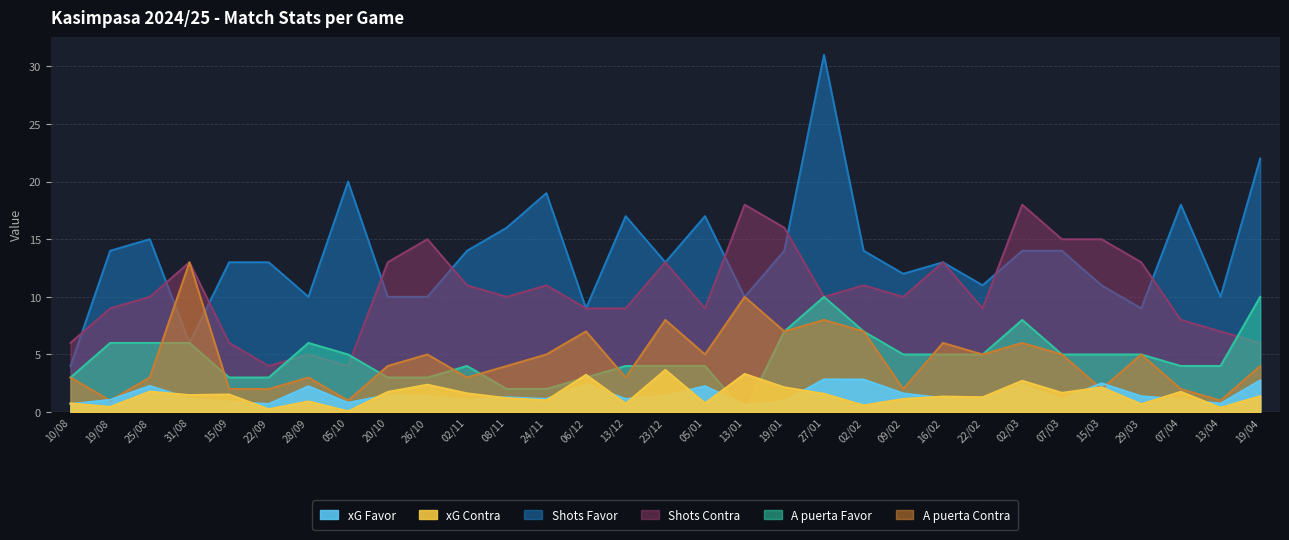

Reading left to right, transcribe all the data shown in this chart.

xG Favor: 0.7	1.1	2.3	1.2	0.9	0.7	2.2	0.8	1.5	1.4	1.1	1.3	1.1	2.4	1.1	1.4	2.2	0.6	1.0	2.8	2.8	1.6	1.2	1.2	2.4	1.1	2.5	1.4	1.1	0.7	2.8
xG Contra: 0.8	0.5	1.8	1.5	1.5	0.2	0.9	0.1	1.8	2.4	1.6	1.2	1.0	3.2	0.7	3.7	0.8	3.3	2.1	1.6	0.6	1.1	1.4	1.3	2.7	1.7	2.1	0.7	1.8	0.4	1.4
Shots Favor: 4.0	14.0	15.0	6.0	13.0	13.0	10.0	20.0	10.0	10.0	14.0	16.0	19.0	9.0	17.0	13.0	17.0	10.0	14.0	31.0	14.0	12.0	13.0	11.0	14.0	14.0	11.0	9.0	18.0	10.0	22.0
Shots Contra: 6.0	9.0	10.0	13.0	6.0	4.0	5.0	4.0	13.0	15.0	11.0	10.0	11.0	9.0	9.0	13.0	9.0	18.0	16.0	10.0	11.0	10.0	13.0	9.0	18.0	15.0	15.0	13.0	8.0	7.0	6.0
A puerta Favor: 3.0	6.0	6.0	6.0	3.0	3.0	6.0	5.0	3.0	3.0	4.0	2.0	2.0	3.0	4.0	4.0	4.0	0.0	7.0	10.0	7.0	5.0	5.0	5.0	8.0	5.0	5.0	5.0	4.0	4.0	10.0
A puerta Contra: 3.0	1.0	3.0	13.0	2.0	2.0	3.0	1.0	4.0	5.0	3.0	4.0	5.0	7.0	3.0	8.0	5.0	10.0	7.0	8.0	7.0	2.0	6.0	5.0	6.0	5.0	2.0	5.0	2.0	1.0	4.0